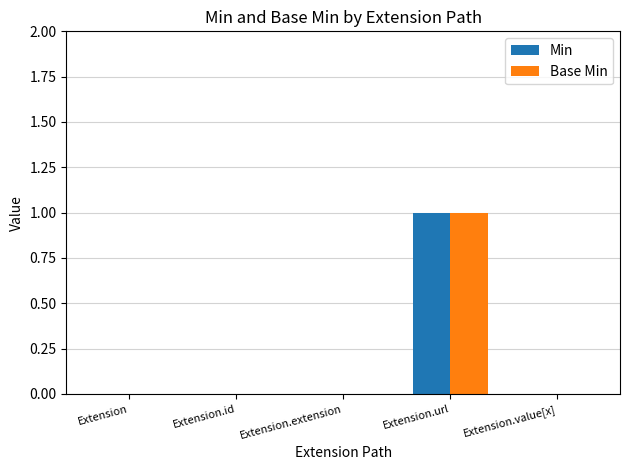

The Min series shows 0 at Extension.value[x]. True or false?

True